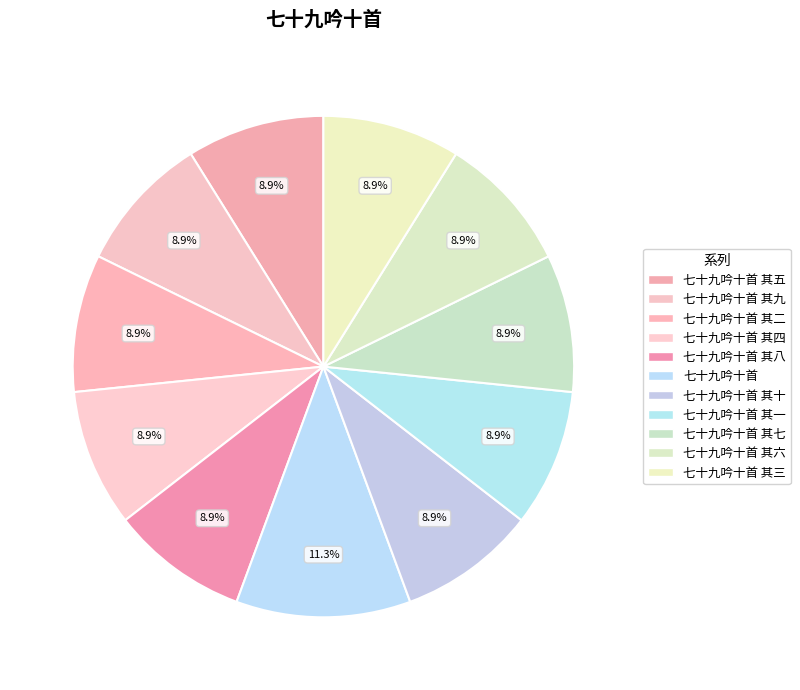

To the nearest percent, what is the average slice percentage?

9%